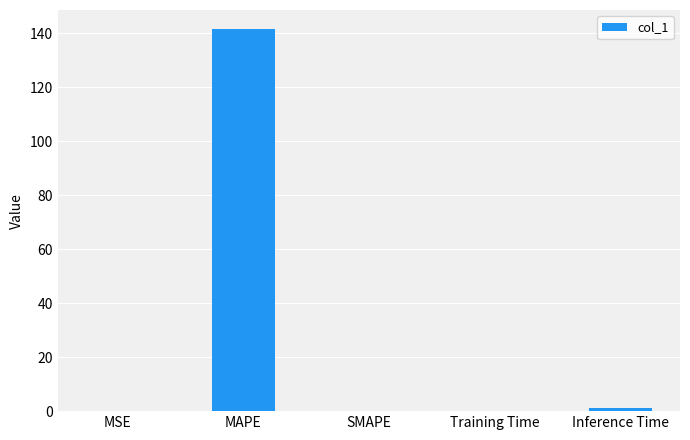

What is the sum of all values?

142.6